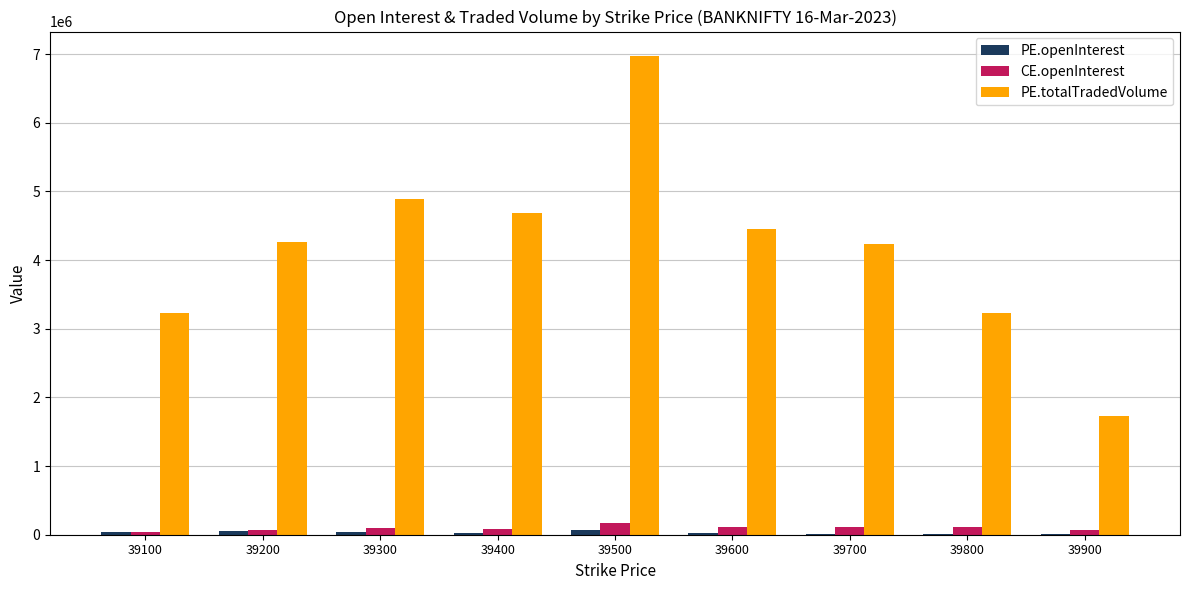

What is the sum of all CE.openInterest values?

875203